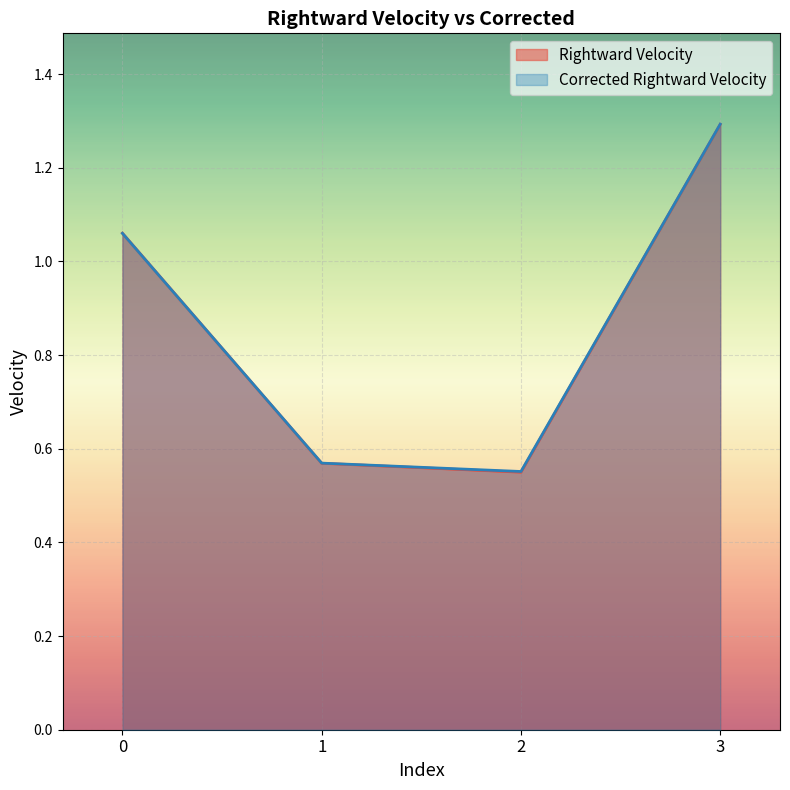

Which series changed the most between 0 and 1?

Rightward Velocity